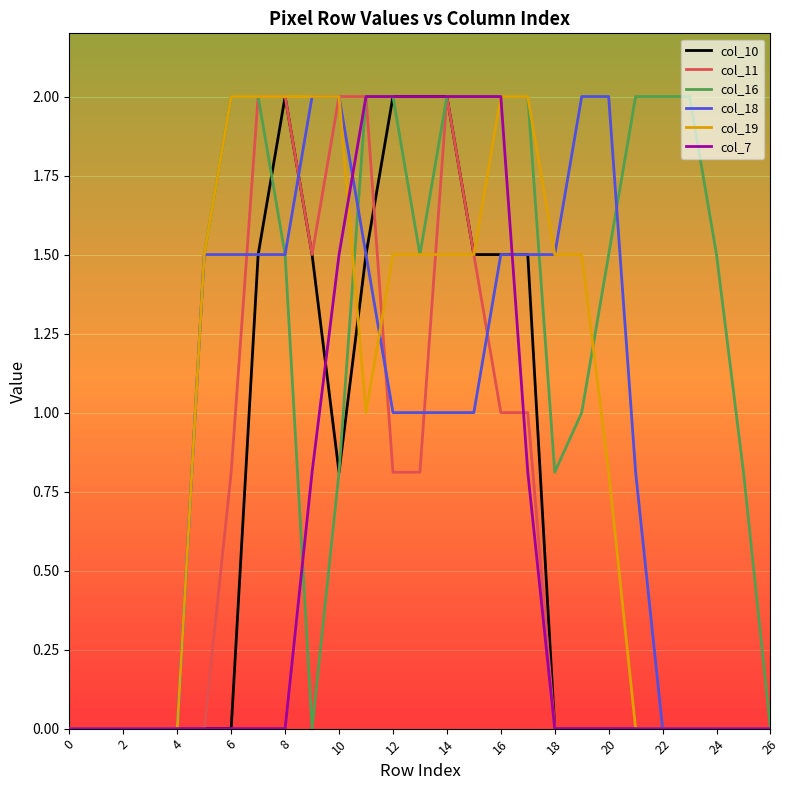

Which series has the largest total across all categories?

col_16